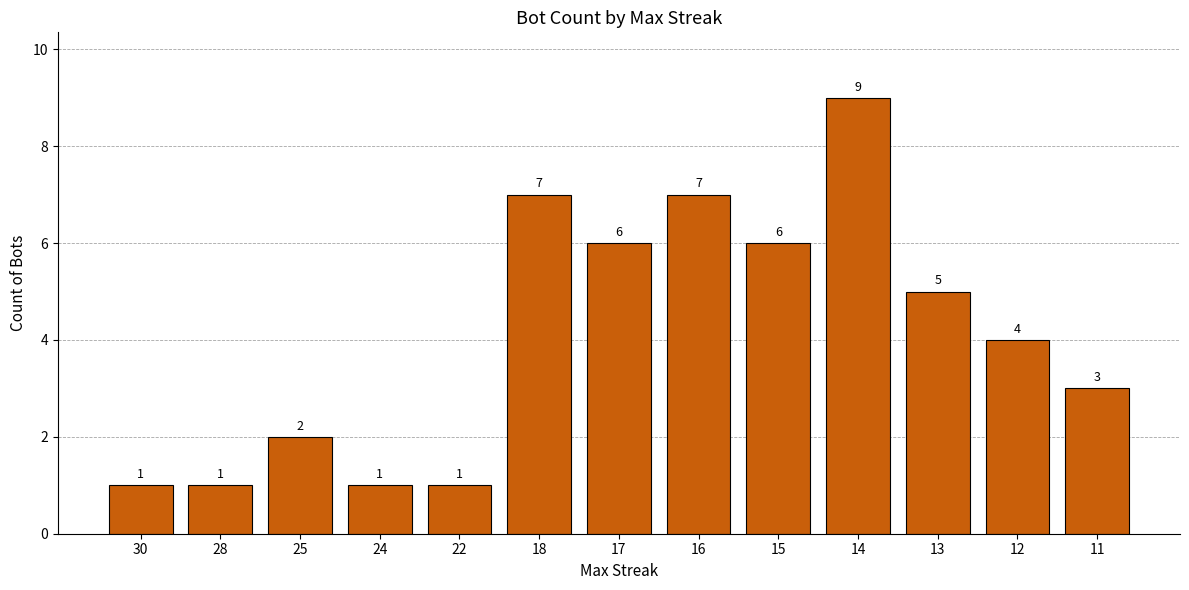

What is the greatest value displayed?

9